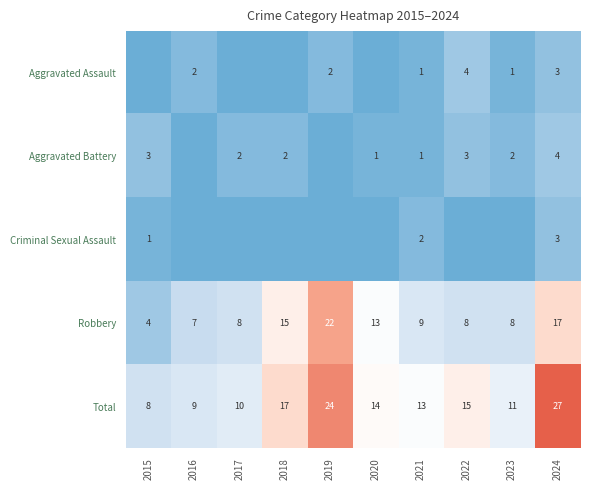

List the labels in order of Total value, largest first.

2024, 2019, 2018, 2022, 2020, 2021, 2023, 2017, 2016, 2015